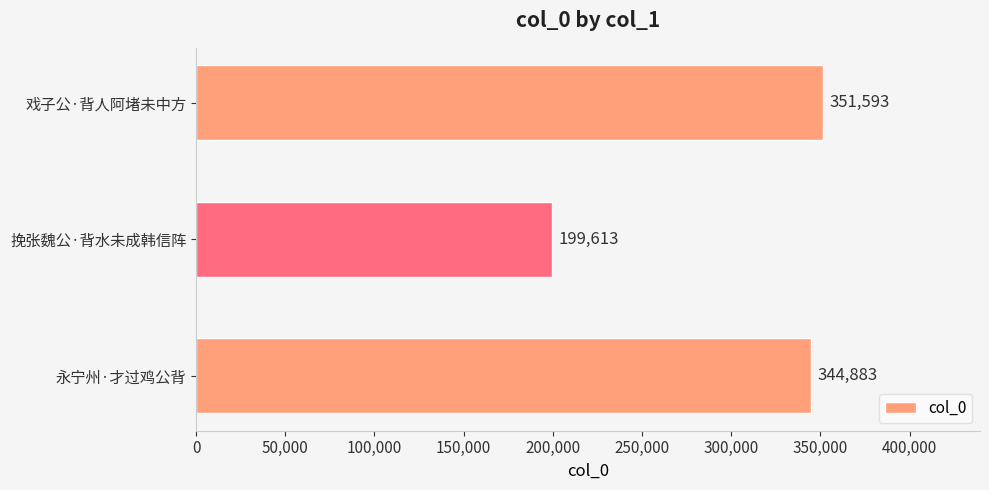

Which has a higher value, 戏子公·背人阿堵未中方 or 挽张魏公·背水未成韩信阵?

戏子公·背人阿堵未中方